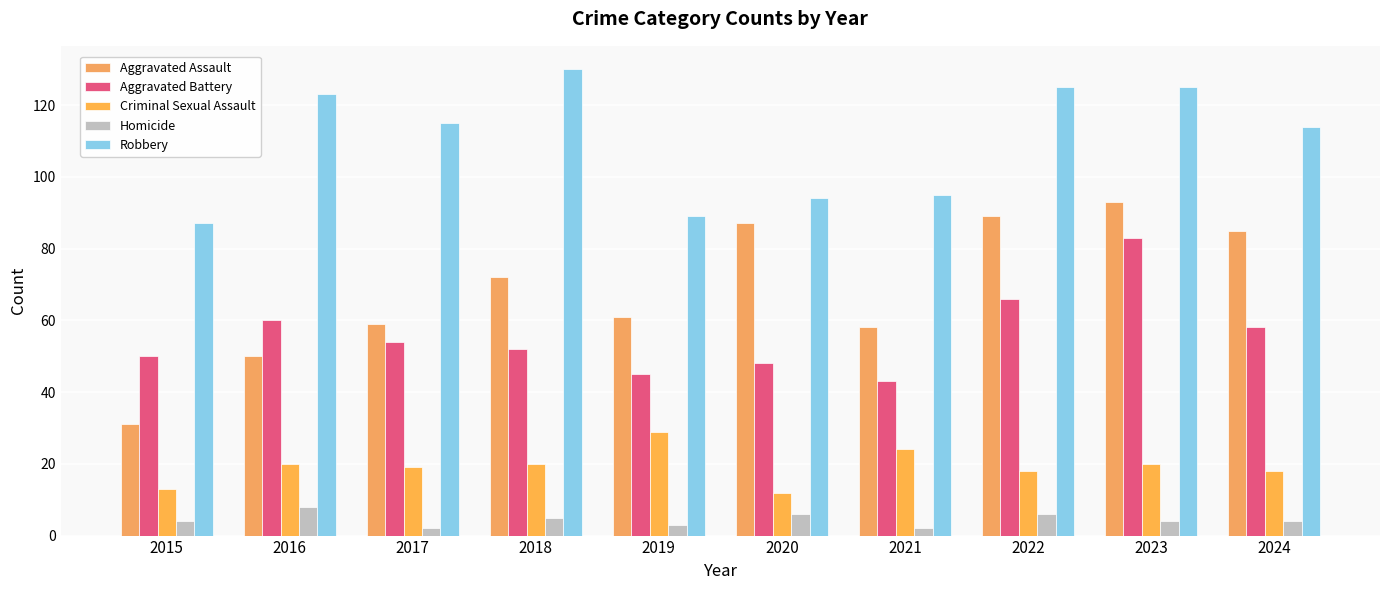

What is the approximate value of Criminal Sexual Assault at 2023?

20